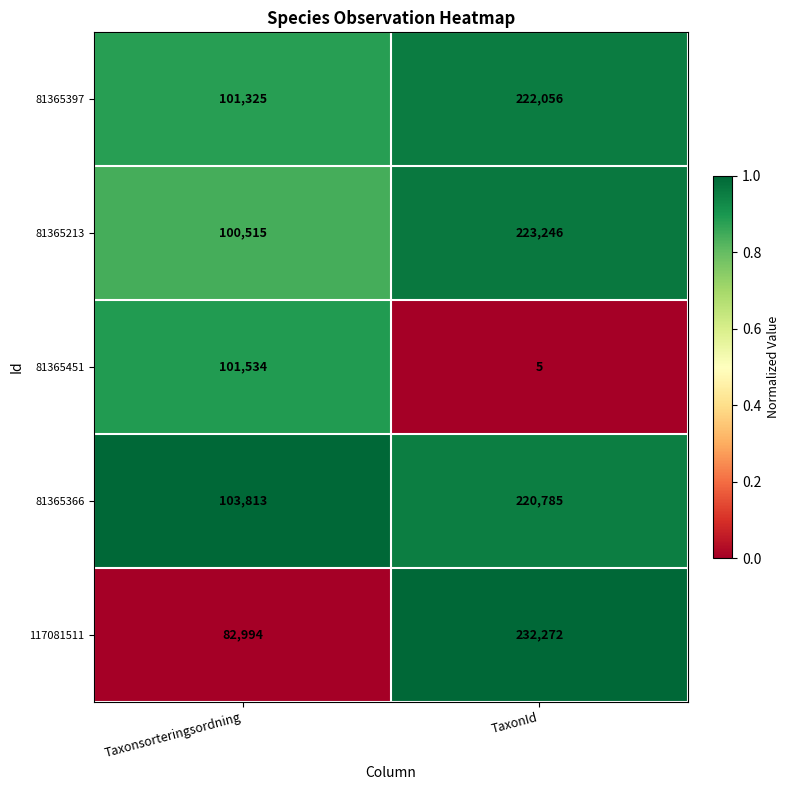

How many series are shown in this chart?

5